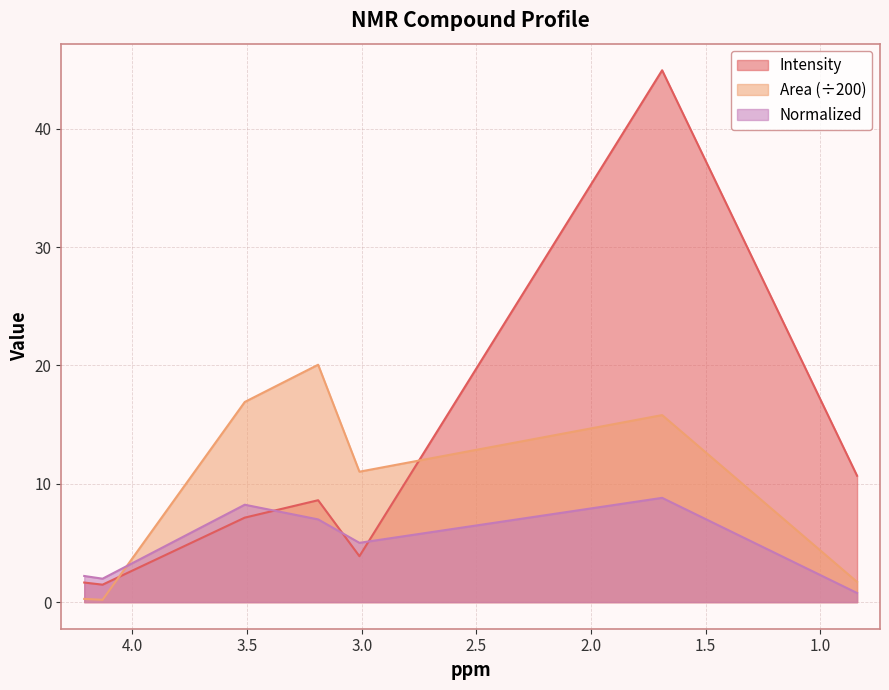

The value of Normalized at 1.69 is 8.8. True or false?

True